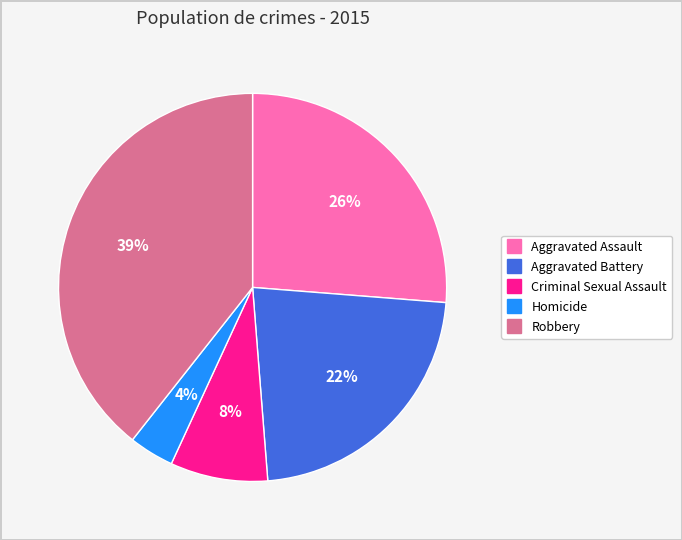

Does any single category account for the majority?

No